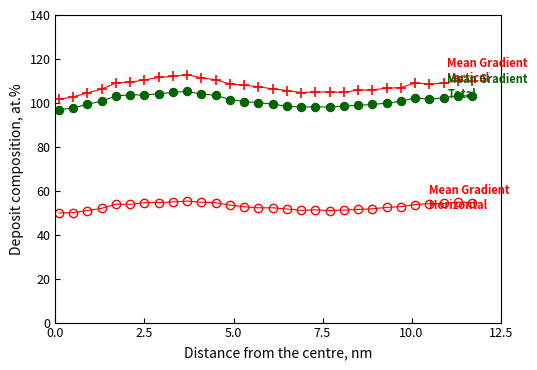

What is the minimum value shown in the chart?

49.8